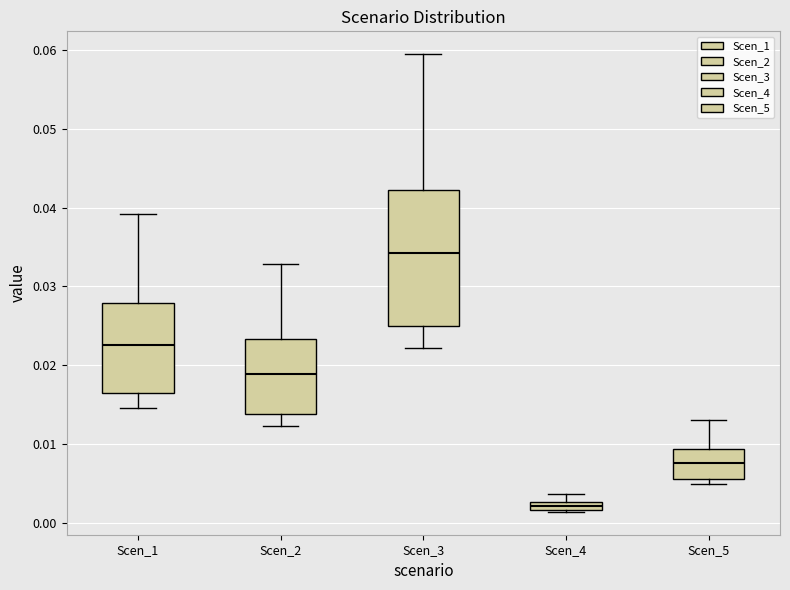

Comparing the boxes themselves (not the whiskers), which one is the tallest?

Scen_3